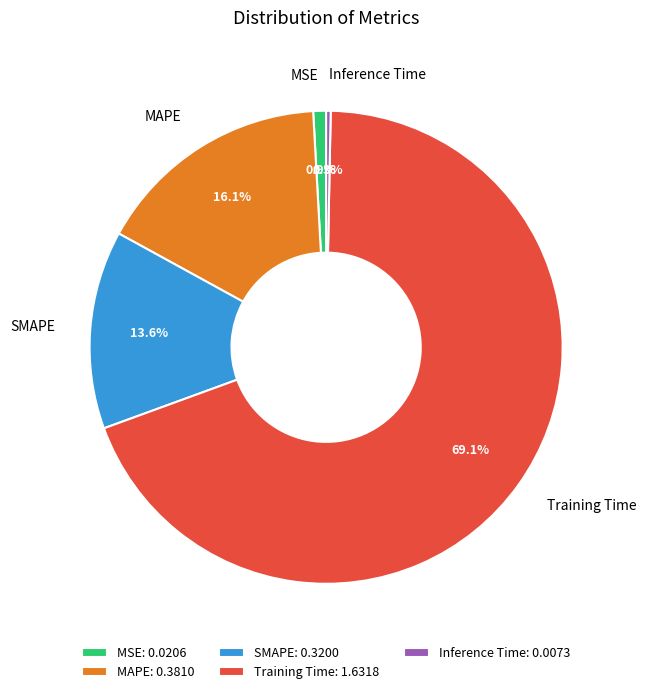

To the nearest percent, what is the difference between the MSE and Training Time slice percentages?

68%